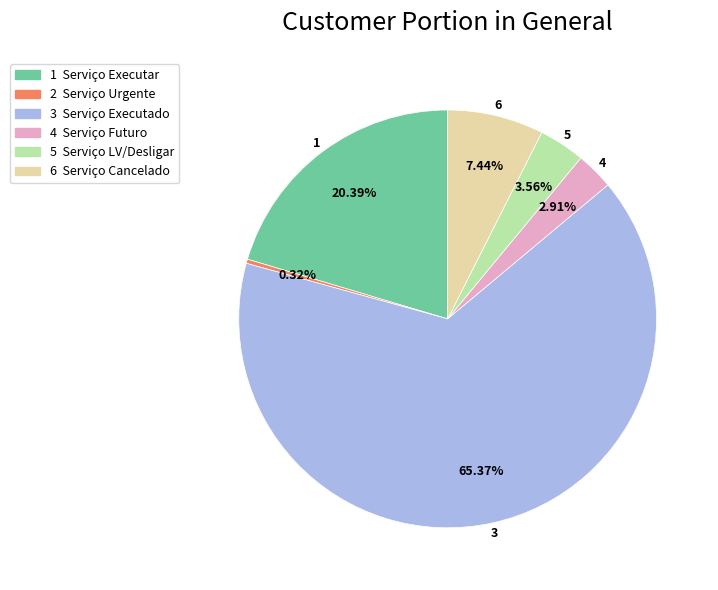

Does any single category account for the majority?

Yes